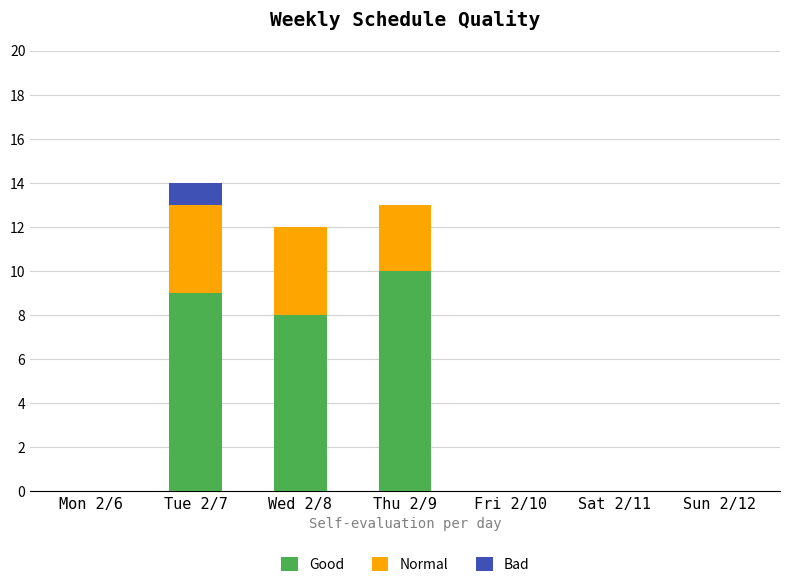

Are the bars grouped side by side (vs. stacked)?

No